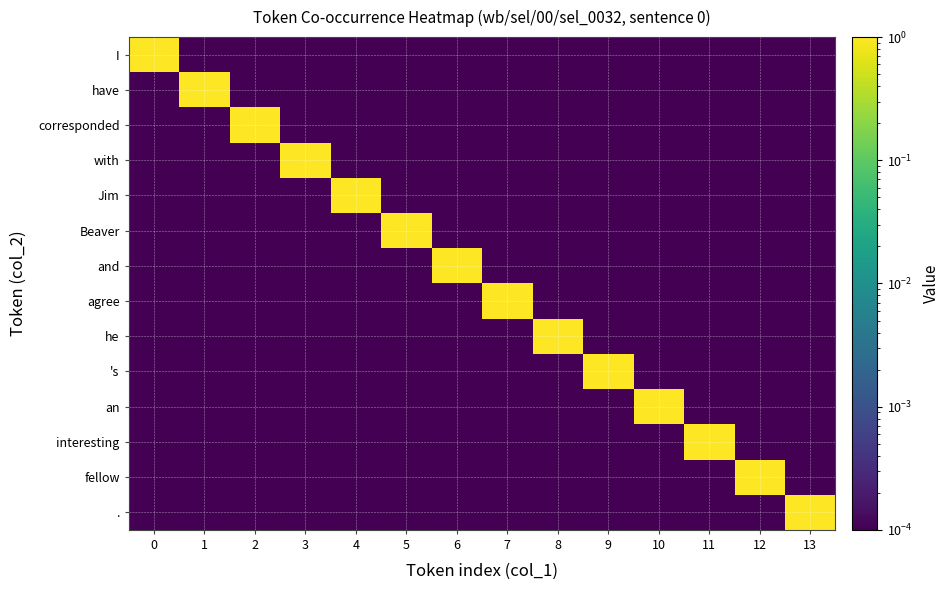

Which series changed the most between 0 and 9?

I